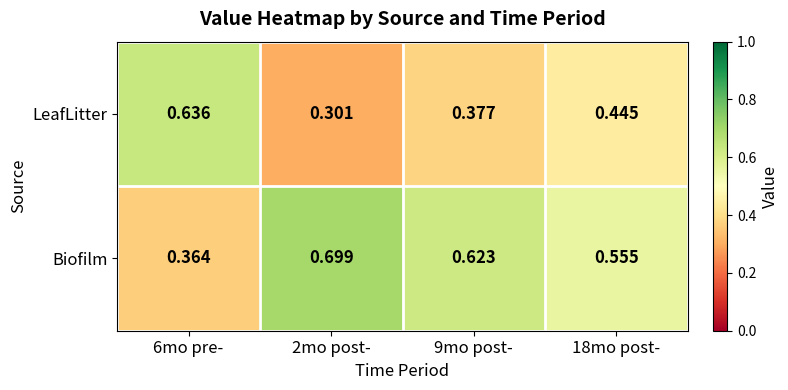

At 6mo pre-, list the series in order from largest to smallest.

LeafLitter, Biofilm